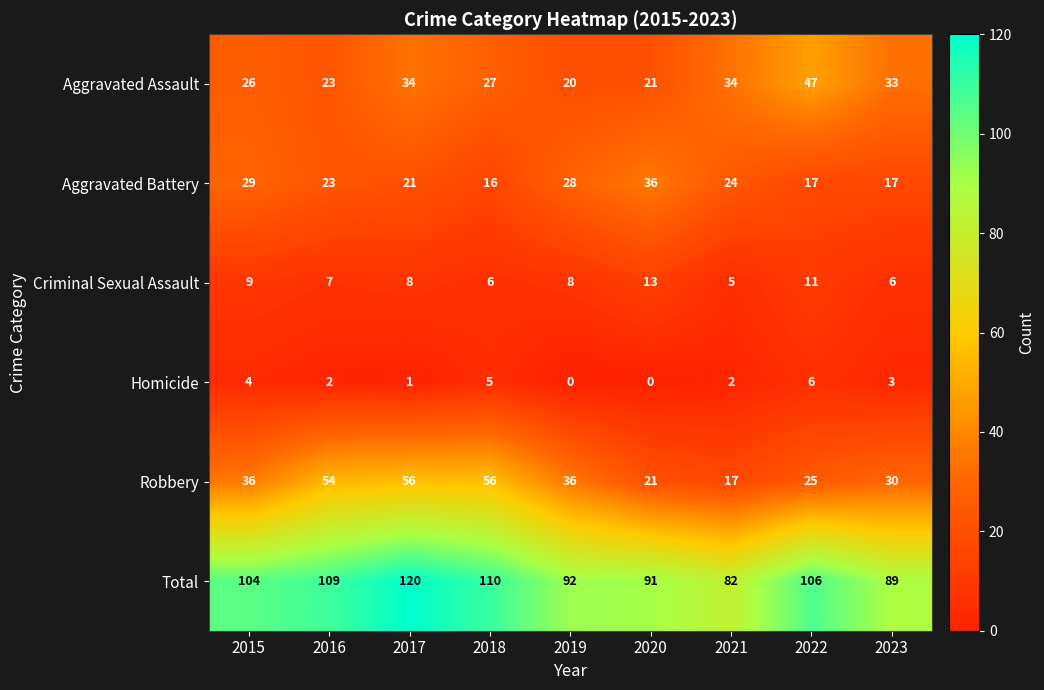

What is the average value of the Criminal Sexual Assault series?

8